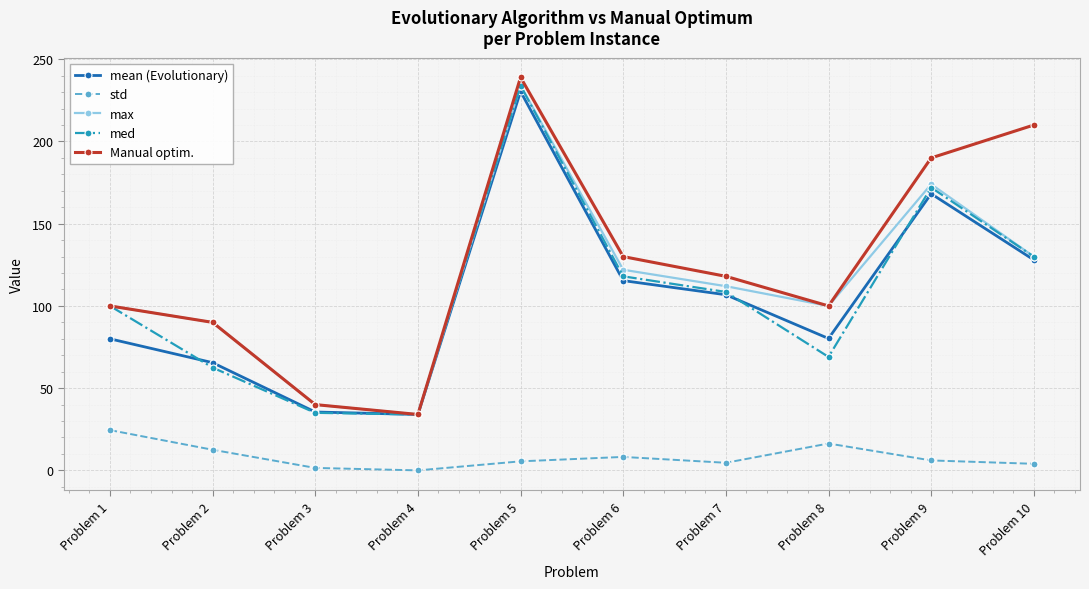

The max series shows 23.1 at Problem 8. True or false?

False